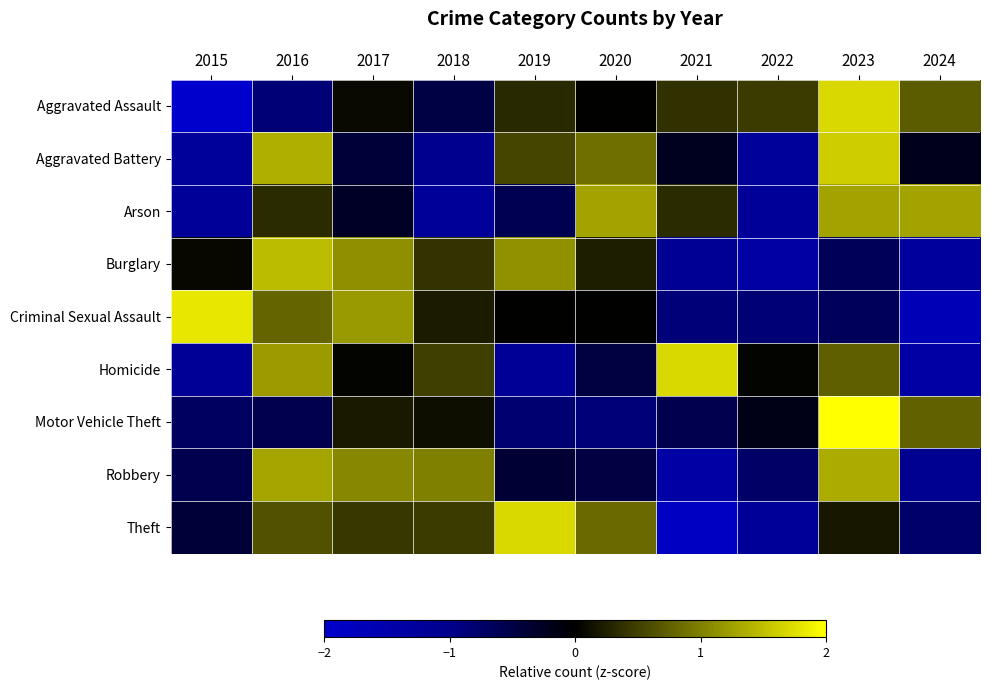

Reading right to left, extract all data points from this chart.

Aggravated Assault: 2024=0.7	2023=1.7	2022=0.5	2021=0.4	2020=0.0	2019=0.3	2018=-0.5	2017=0.1	2016=-0.8	2015=-2.3
Aggravated Battery: 2024=-0.2	2023=1.6	2022=-1.2	2021=-0.2	2020=0.9	2019=0.5	2018=-1.1	2017=-0.4	2016=1.4	2015=-1.2
Arson: 2024=1.3	2023=1.3	2022=-1.2	2021=0.3	2020=1.3	2019=-0.6	2018=-1.2	2017=-0.3	2016=0.3	2015=-1.2
Burglary: 2024=-1.3	2023=-0.6	2022=-1.4	2021=-1.1	2020=0.2	2019=1.1	2018=0.4	2017=1.1	2016=1.5	2015=0.1
Criminal Sexual Assault: 2024=-1.7	2023=-0.6	2022=-0.8	2021=-0.9	2020=0.0	2019=0.0	2018=0.2	2017=1.2	2016=0.8	2015=1.8
Homicide: 2024=-1.4	2023=0.7	2022=0.0	2021=1.7	2020=-0.5	2019=-1.2	2018=0.5	2017=0.0	2016=1.2	2015=-1.2
Motor Vehicle Theft: 2024=0.8	2023=2.6	2022=-0.2	2021=-0.6	2020=-0.9	2019=-0.8	2018=0.1	2017=0.2	2016=-0.6	2015=-0.7
Robbery: 2024=-1.1	2023=1.3	2022=-0.7	2021=-1.4	2020=-0.5	2019=-0.4	2018=1.0	2017=1.1	2016=1.3	2015=-0.6
Theft: 2024=-0.8	2023=0.2	2022=-1.2	2021=-1.8	2020=0.8	2019=1.7	2018=0.5	2017=0.4	2016=0.6	2015=-0.4